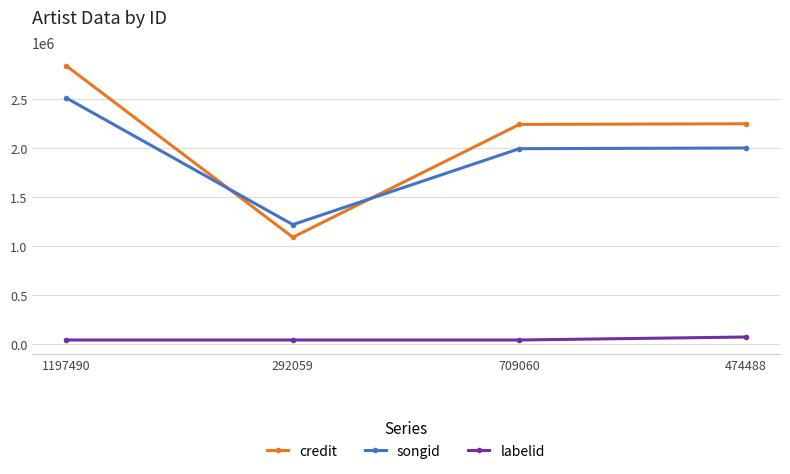

What is the difference between the second highest and minimum values in the songid series?

782623